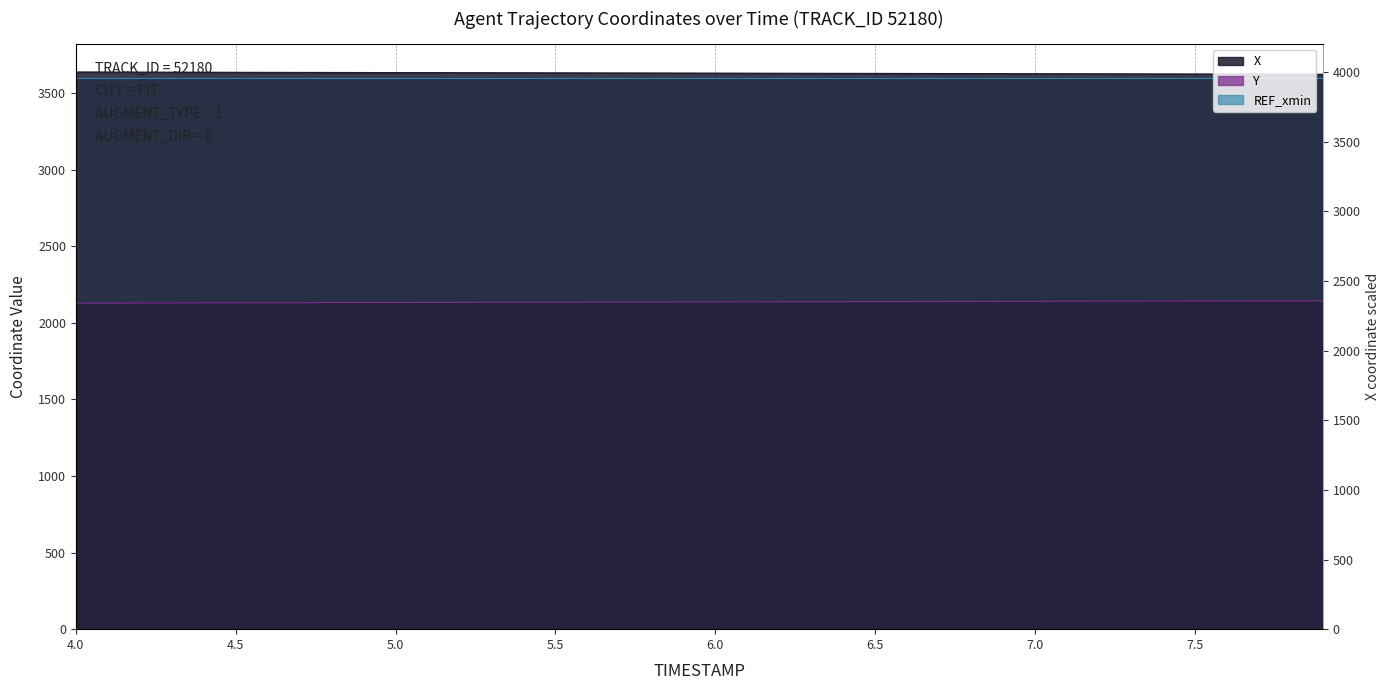

What is the value of the Y point at the 34th from the left?

2141.5